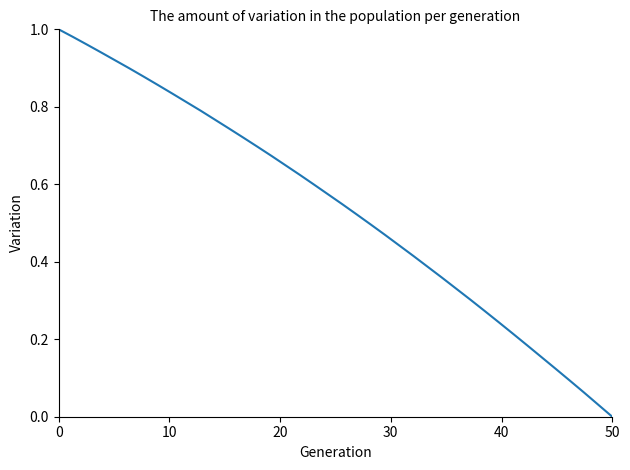

Does the chart display data point markers on the line(s)?

No